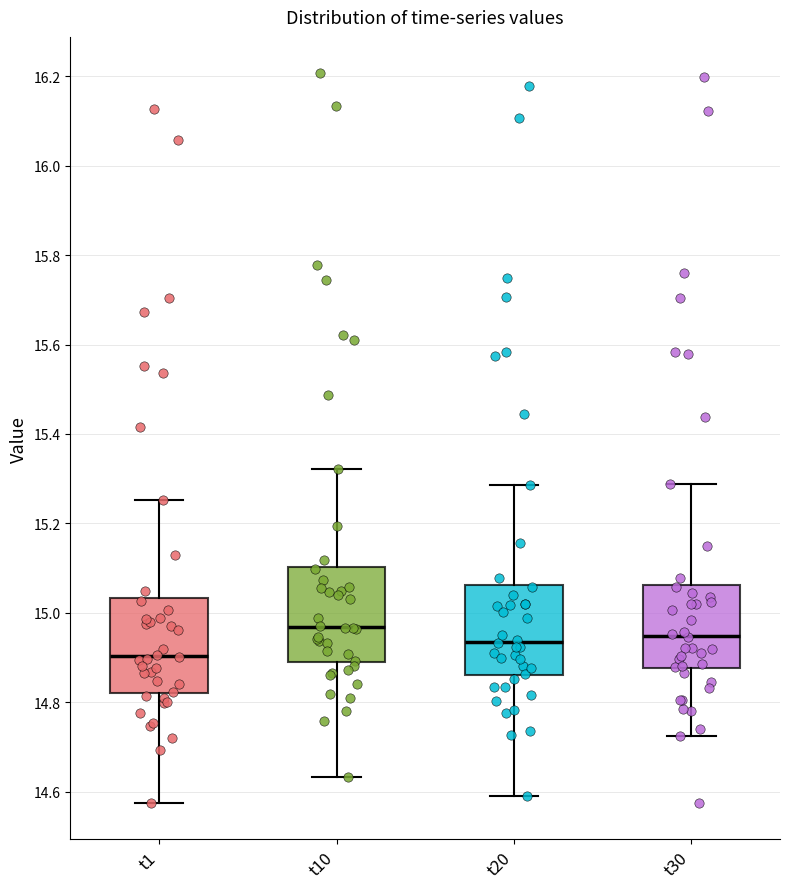

Reading left to right, read every box against the y-axis: the position of its median line, the range the box covers, and the ends of its whiskers. The values are not printed on the chart, so give them approximately, as read against the axis.

t1: median 14.90, box 14.82 to 15.04, whiskers 14.58 to 15.26
t10: median 14.96, box 14.88 to 15.10, whiskers 14.64 to 15.32
t20: median 14.94, box 14.86 to 15.06, whiskers 14.58 to 15.28
t30: median 14.94, box 14.88 to 15.06, whiskers 14.72 to 15.28